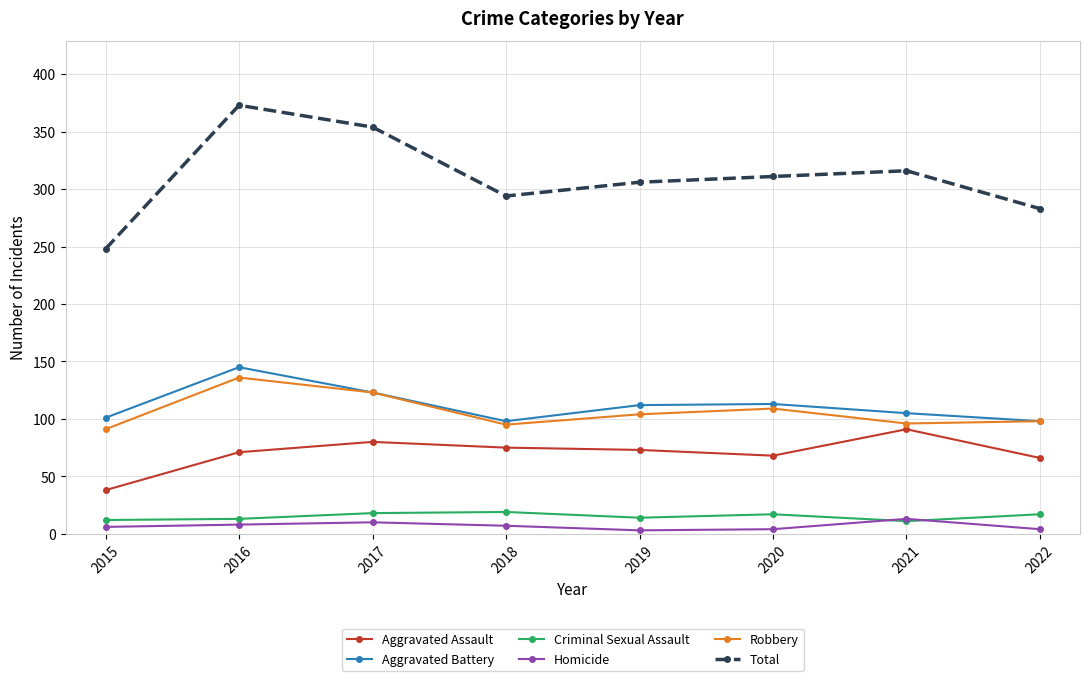

True or false: Criminal Sexual Assault and Aggravated Battery cross at least once.

False